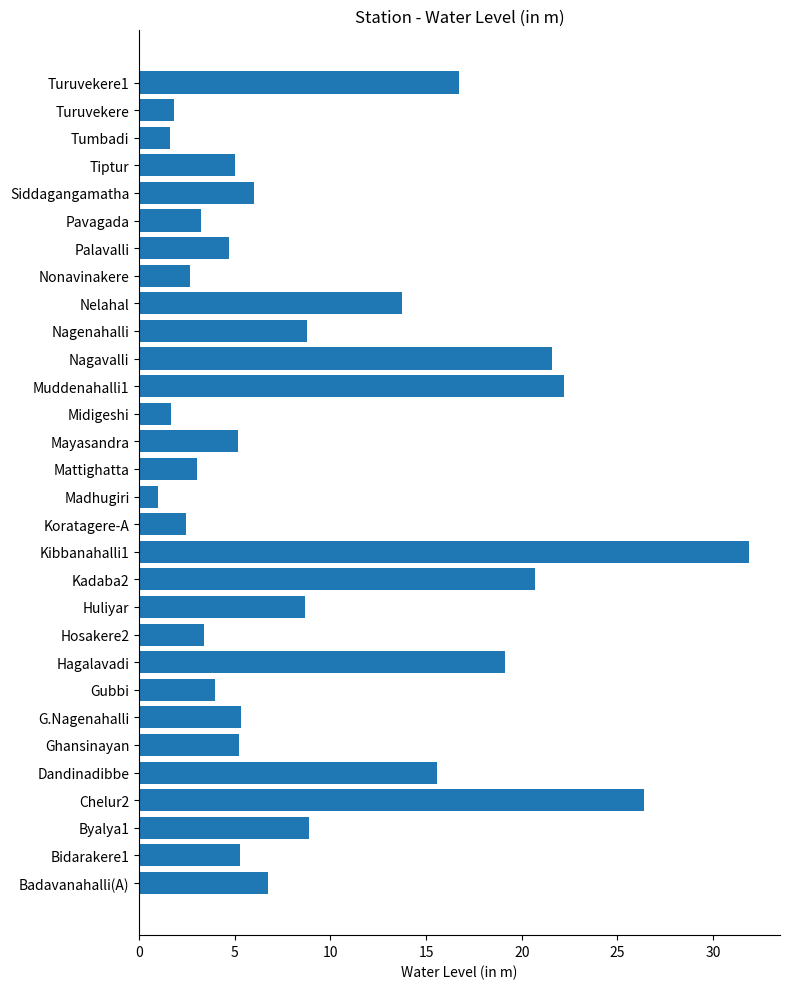

At which category does the chart reach its peak across all series?

Kibbanahalli1